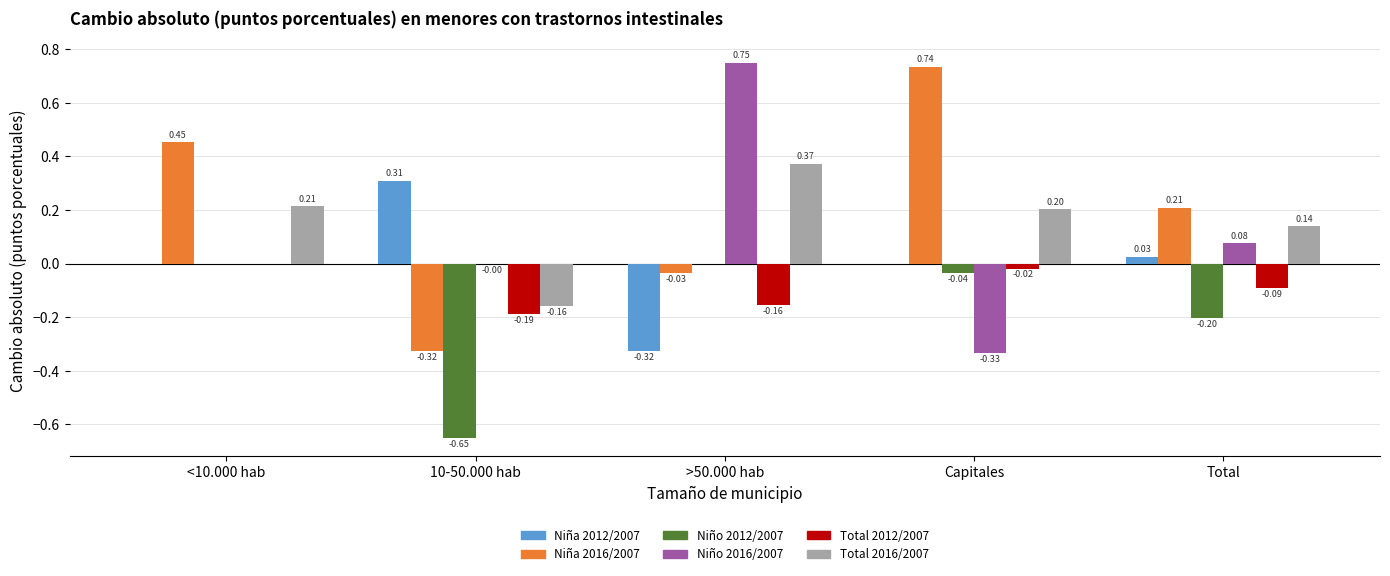

At which label does Niña 2016/2007 reach its peak?

Capitales